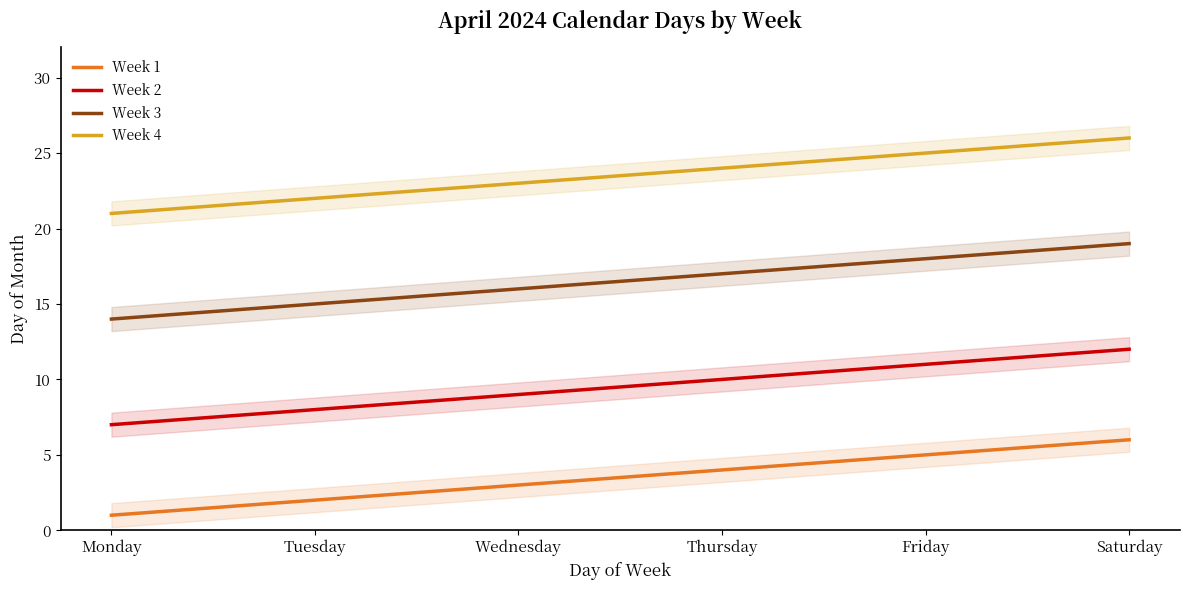

How many lines are shown in the chart?

4